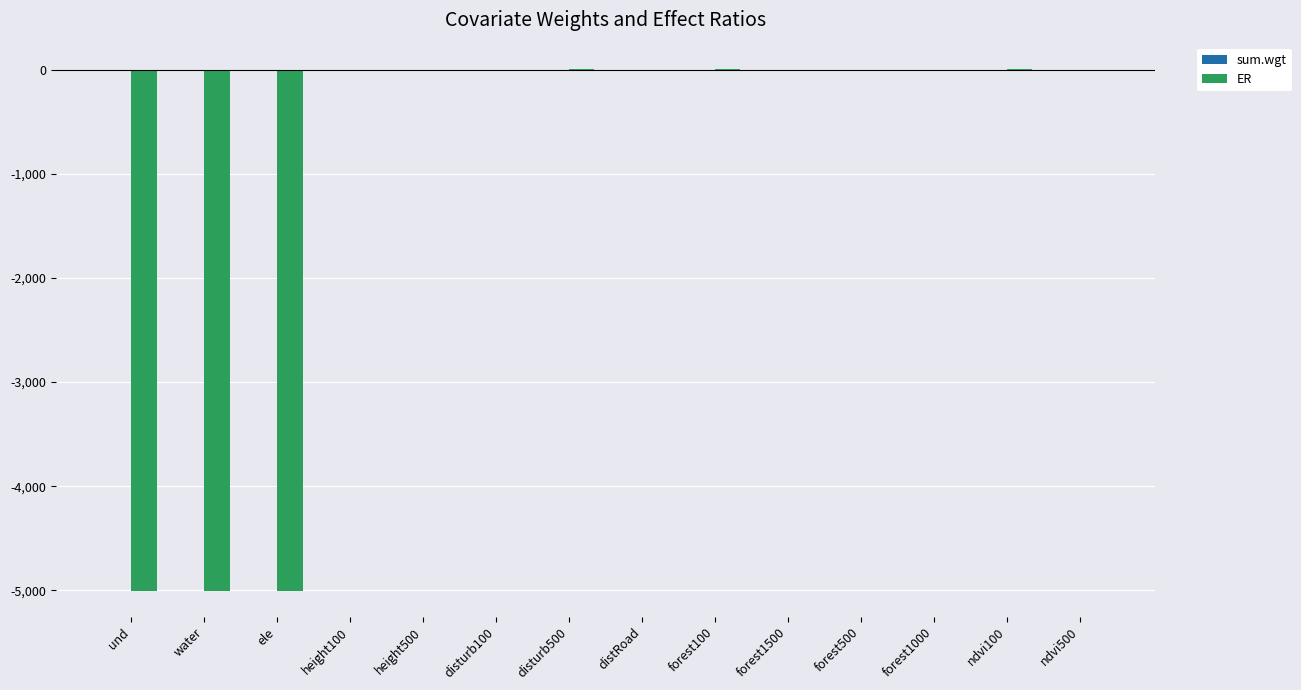

The ER series shows 0.6 at ndvi500. True or false?

True